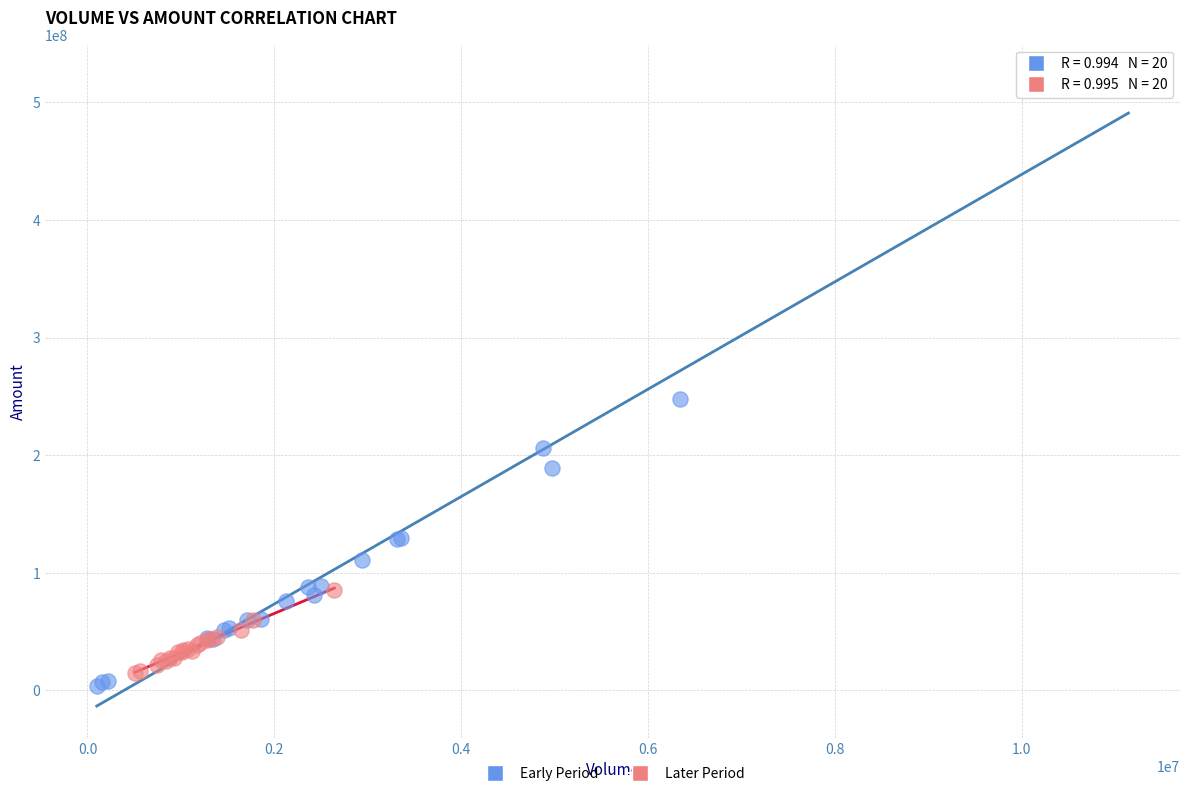

Which series has the widest spread of Y values?

Early Period